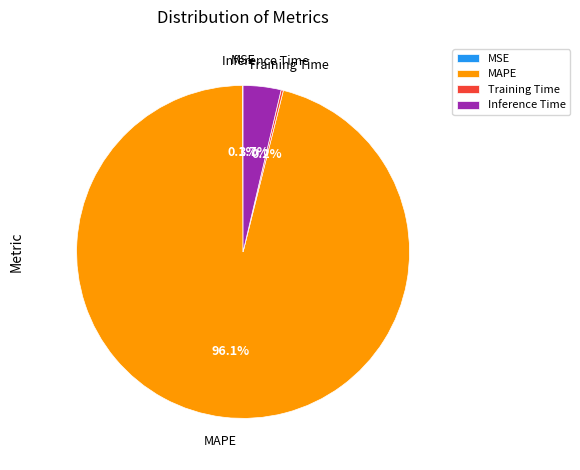

What is the largest slice in the pie chart?

MAPE